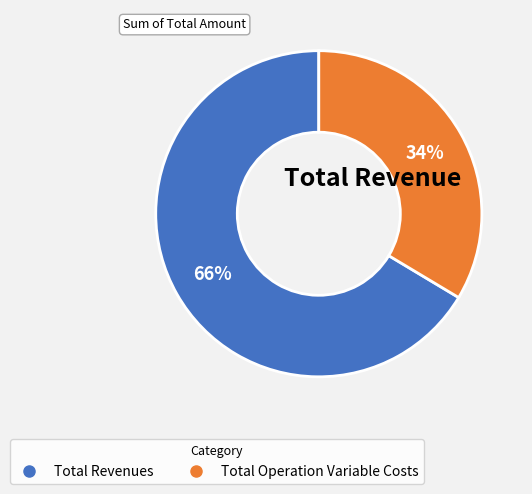

To the nearest percent, what is the average slice percentage?

50%